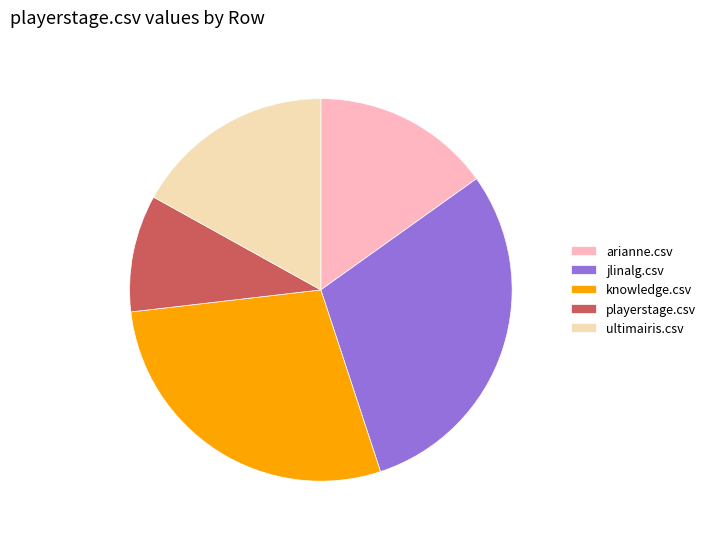

Does arianne.csv account for over 50% of the chart?

No